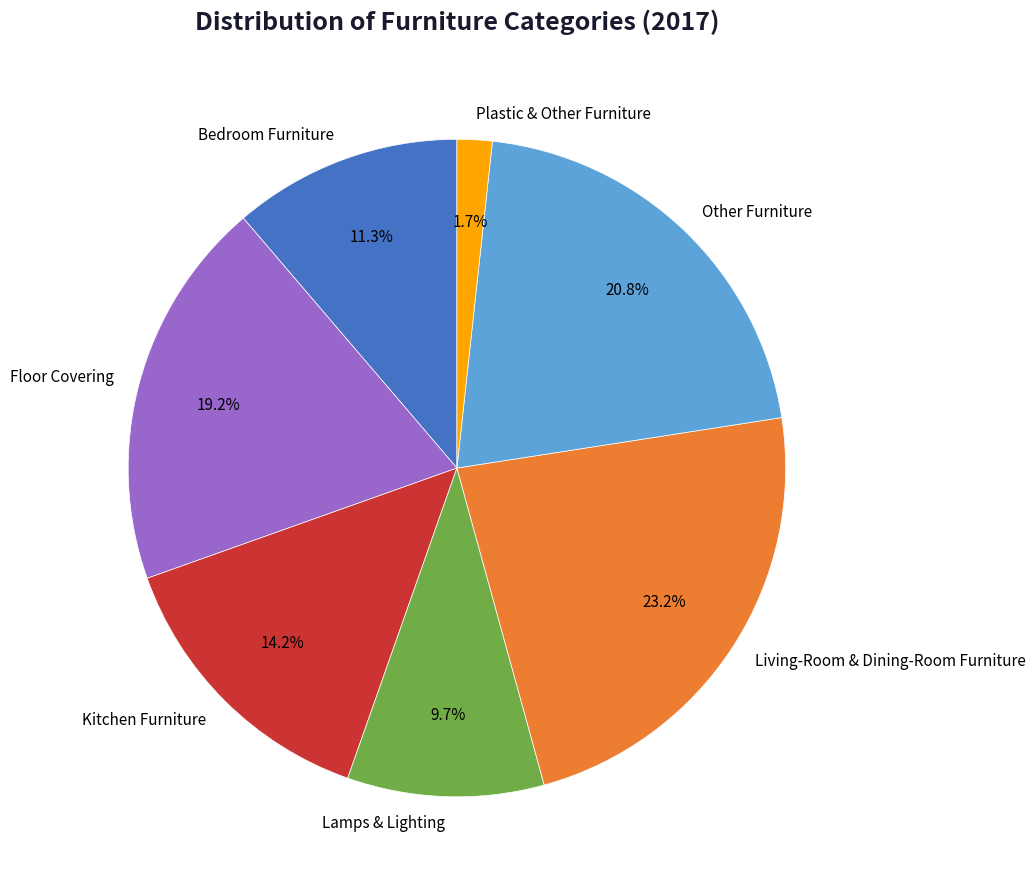

Is Kitchen Furniture the majority of the pie?

No